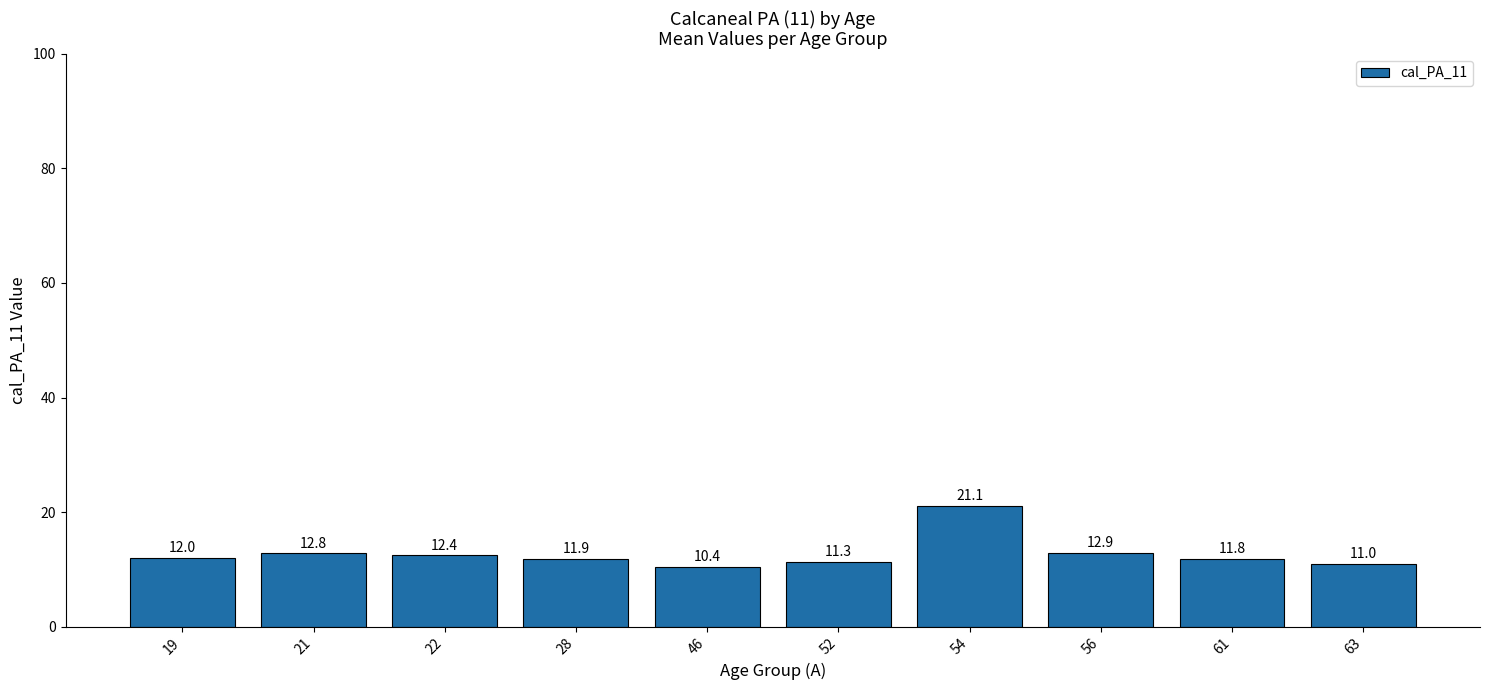

How many data points does each series have?

10